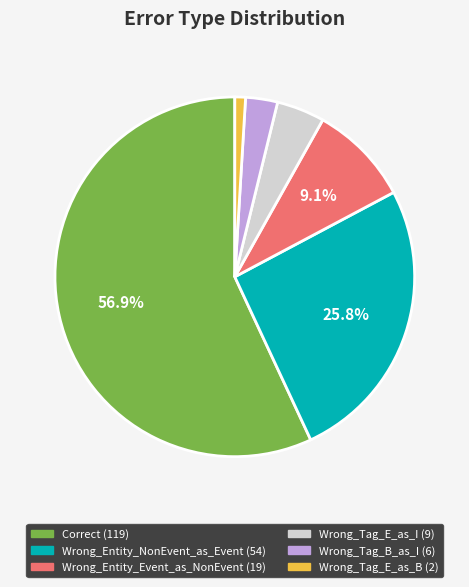

Which slice is the largest?

Correct